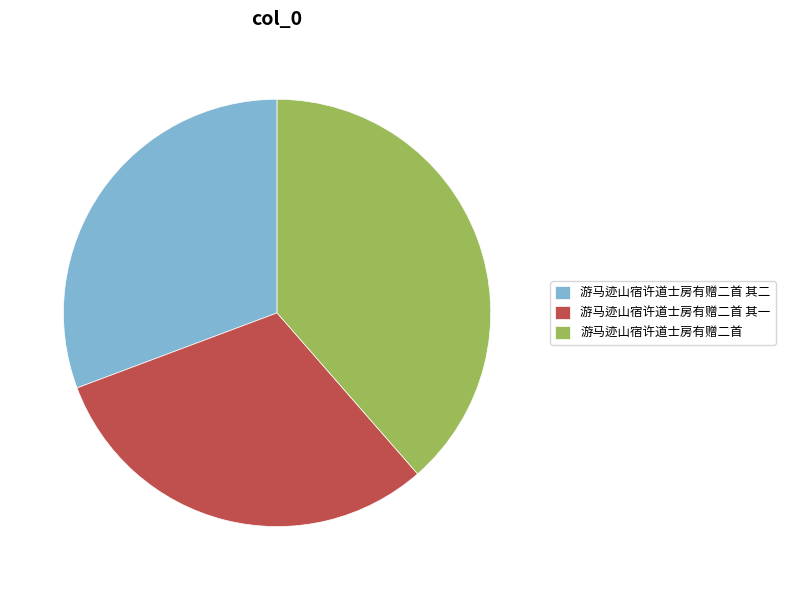

True or false: 游马迹山宿许道士房有赠二首 accounts for 26% of the total.

False